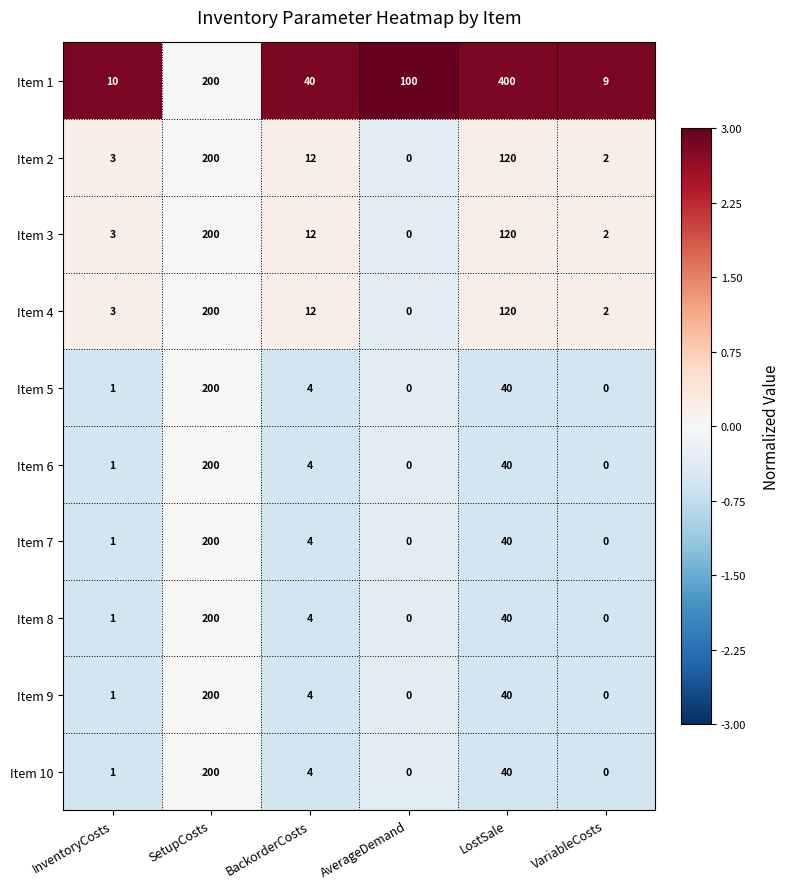

What is the difference between the maximum and minimum values in the Item 3 series?

200